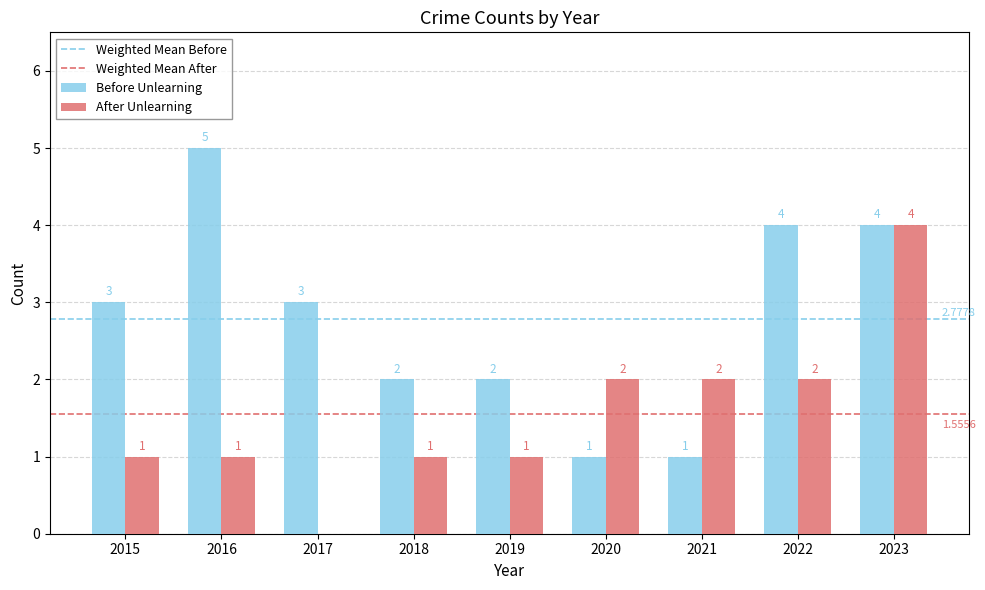

How many series are shown in this chart?

2